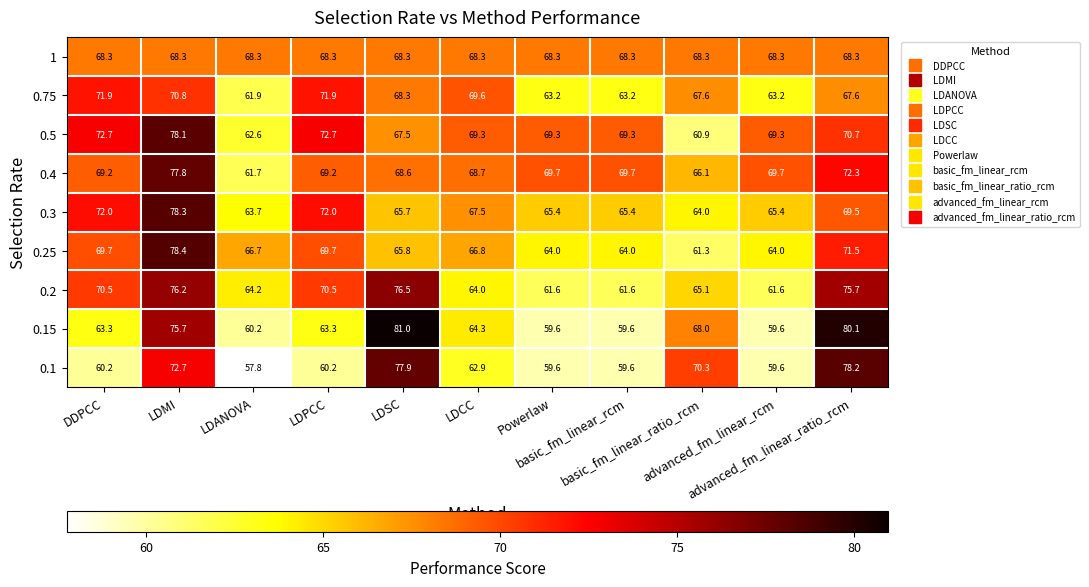

Which series has the largest range (max minus min)?

0.15